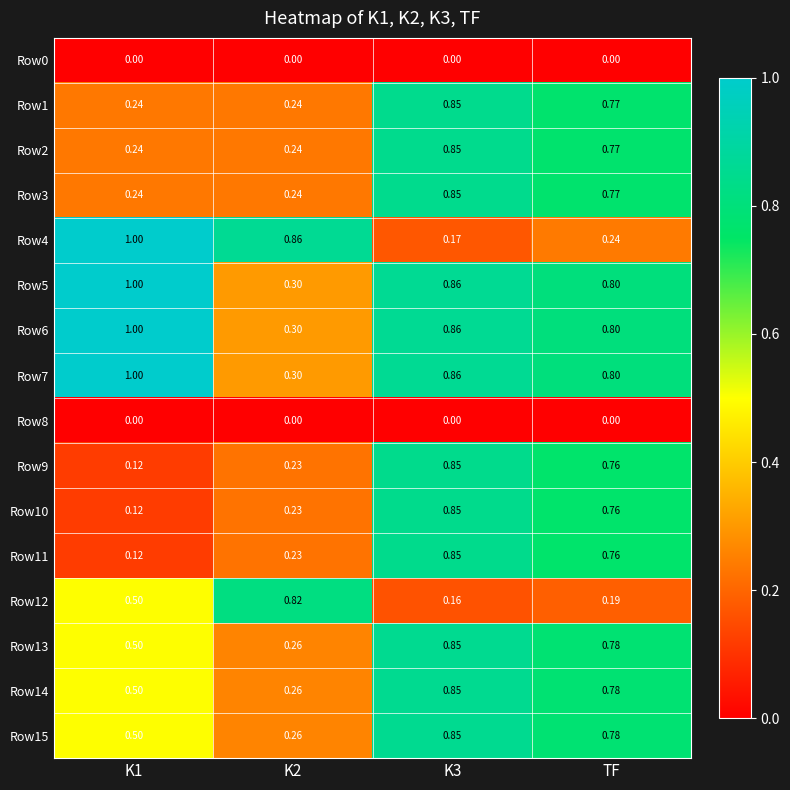

At which category is the sum across all series the highest?

K3